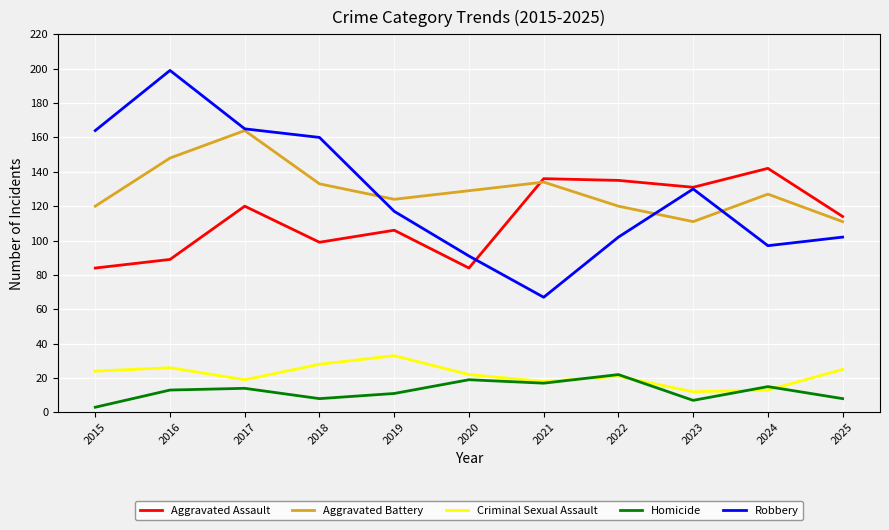

True or false: Criminal Sexual Assault and Aggravated Assault cross at least once.

False